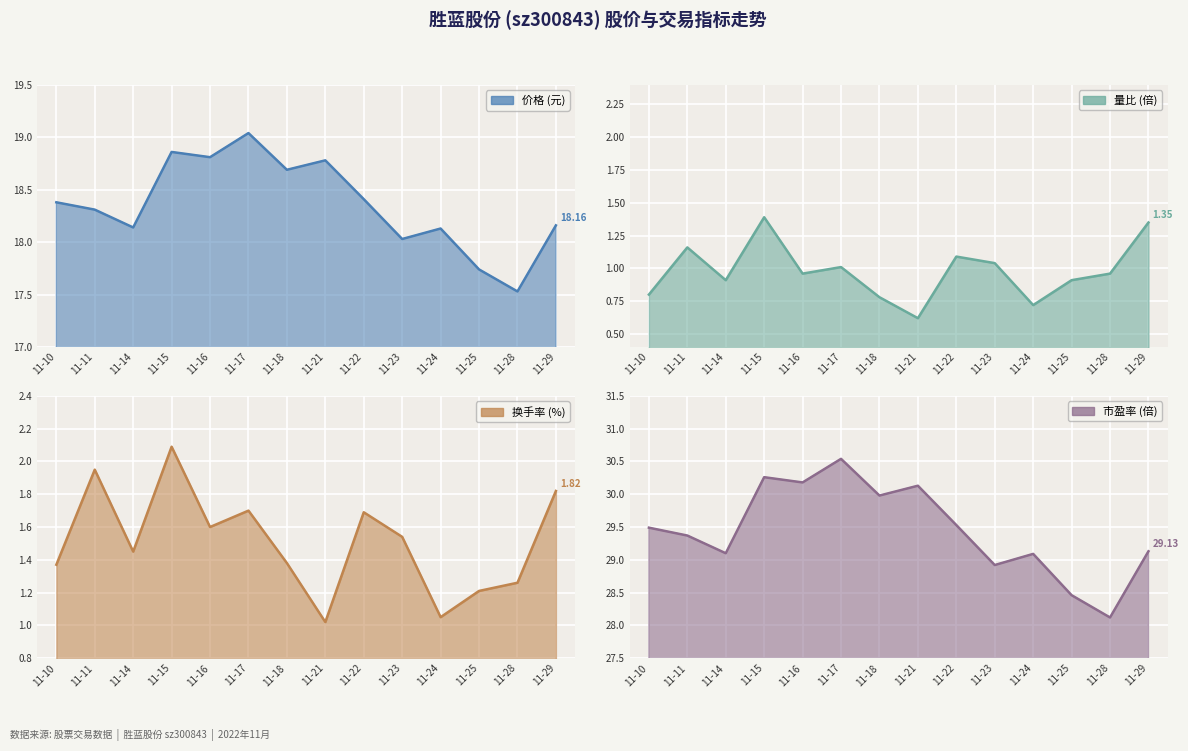

List the labels in order of 换手率 value, largest first.

11-15, 11-11, 11-29, 11-17, 11-22, 11-16, 11-23, 11-14, 11-18, 11-10, 11-28, 11-25, 11-24, 11-21